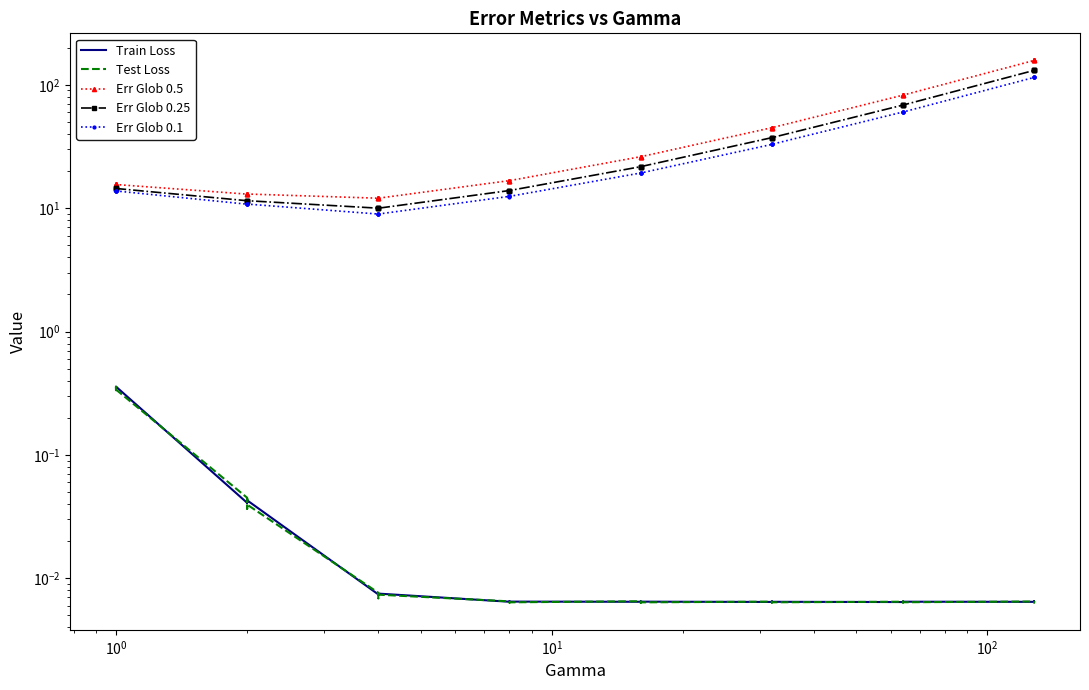

Reading left to right, what are all the values shown in this chart?

Train Loss: 0.3	0.4	0.4	0.4	0.0	0.0	0.0	0.0	0.0	0.0	0.0	0.0	0.0	0.0	0.0	0.0	0.0	0.0	0.0	0.0	0.0	0.0	0.0	0.0	0.0	0.0	0.0	0.0	0.0	0.0	0.0	0.0
Test Loss: 0.4	0.3	0.4	0.3	0.0	0.0	0.0	0.0	0.0	0.0	0.0	0.0	0.0	0.0	0.0	0.0	0.0	0.0	0.0	0.0	0.0	0.0	0.0	0.0	0.0	0.0	0.0	0.0	0.0	0.0	0.0	0.0
Err Glob 0.5: 15.6	15.7	15.6	15.5	13.0	13.0	13.0	13.0	12.0	12.0	12.0	12.0	16.7	16.7	16.7	16.7	26.1	26.1	26.1	26.1	44.9	44.9	44.9	44.9	82.4	82.4	82.4	82.4	157.5	157.5	157.5	157.5
Err Glob 0.25: 14.4	14.4	14.4	14.4	11.5	11.5	11.5	11.5	10.0	10.0	10.0	10.0	13.9	13.9	13.9	13.9	21.7	21.7	21.7	21.7	37.3	37.3	37.3	37.3	68.5	68.5	68.5	68.5	130.8	130.9	130.9	130.9
Err Glob 0.1: 13.7	13.8	13.8	13.8	10.8	10.8	10.9	10.8	9.0	9.0	9.0	9.0	12.5	12.4	12.4	12.5	19.3	19.3	19.3	19.3	32.9	32.9	32.9	32.9	60.2	60.1	60.1	60.1	114.7	114.6	114.7	114.7